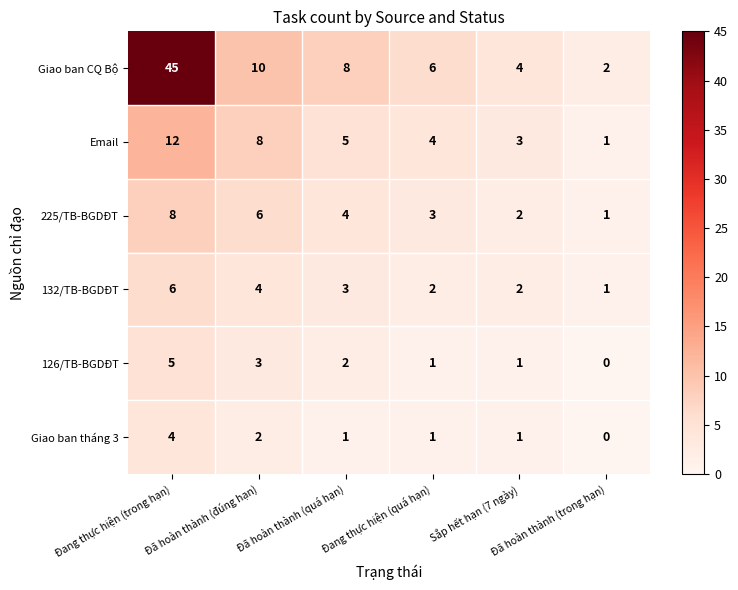

What is the average value of the 132/TB-BGDĐT series?

3